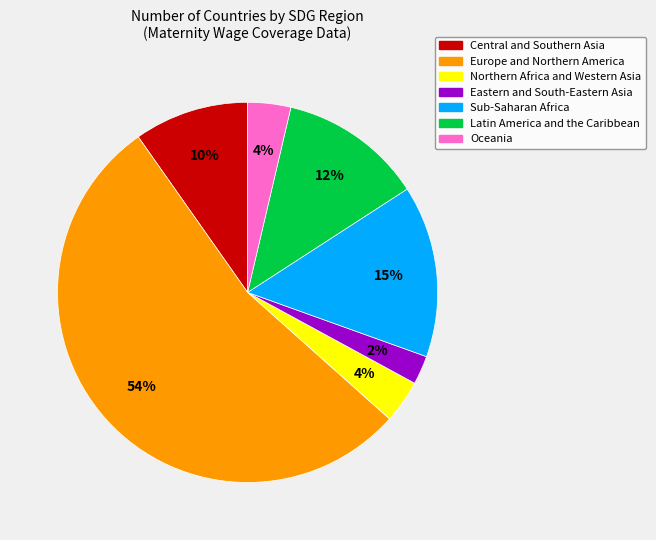

To the nearest percent, what is the average slice percentage?

14%